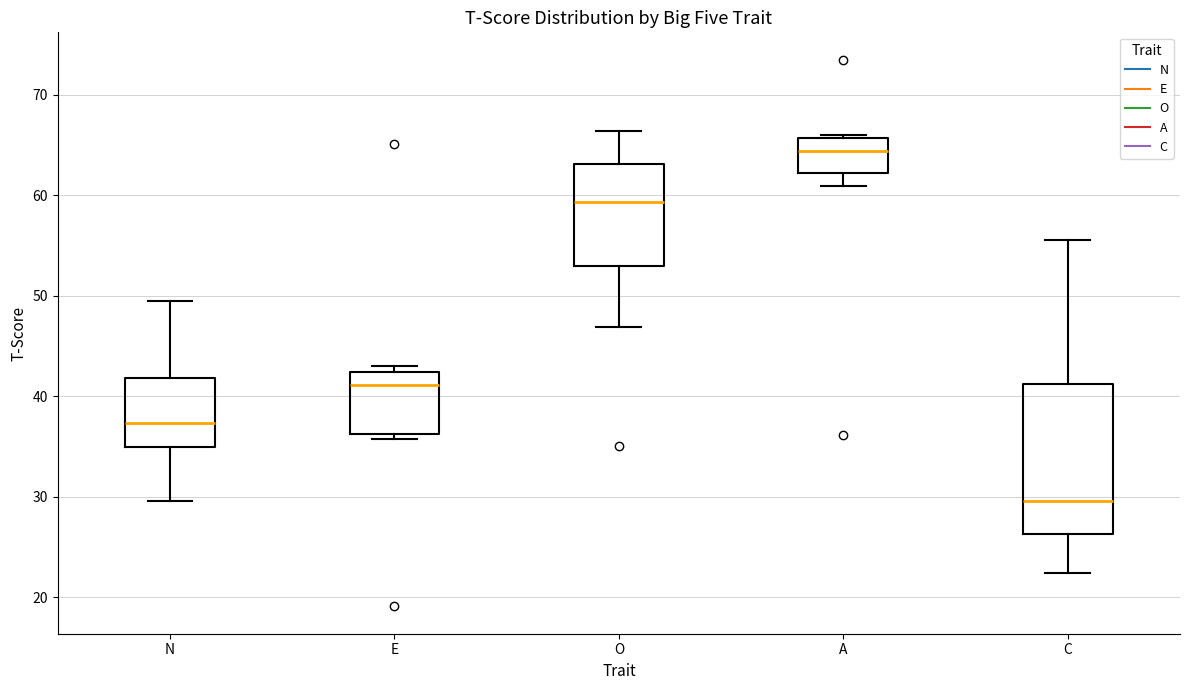

Where does the lower whisker of the box for N end on the y-axis? The values are not printed on the chart, so give them approximately, as read against the axis.

30